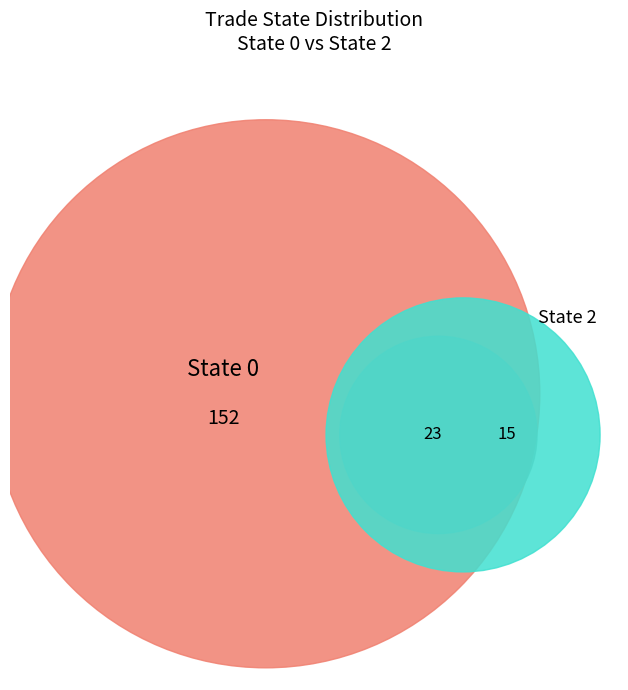

Is it true that 2 is 20% of the pie?

True